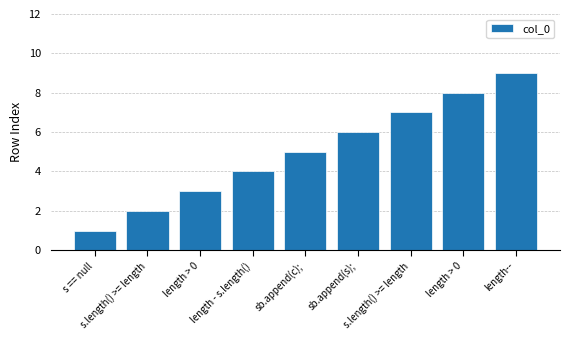

Count the number of data series in this chart.

1